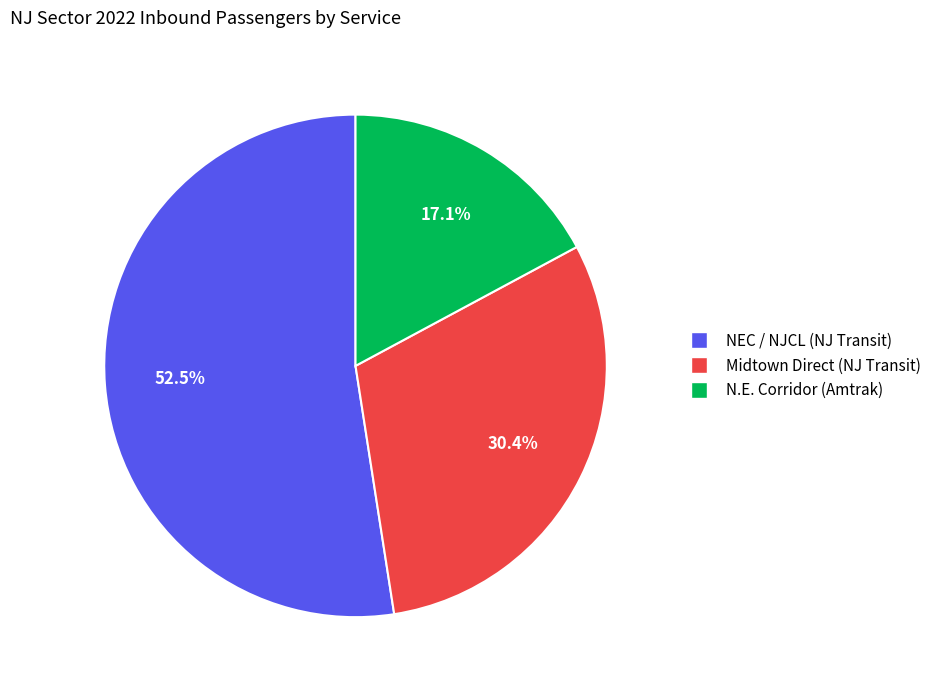

To the nearest percent, what is the difference between the Midtown Direct and N.E. Corridor (Amtrak) slice percentages?

13%